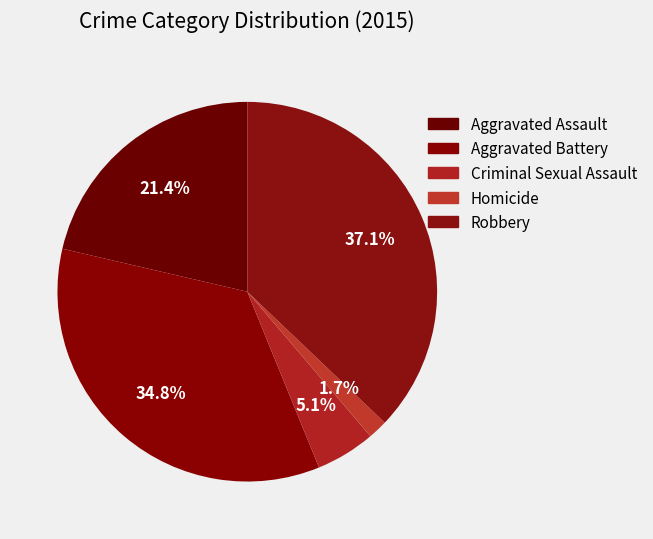

To the nearest percent, what portion does Robbery represent?

37%